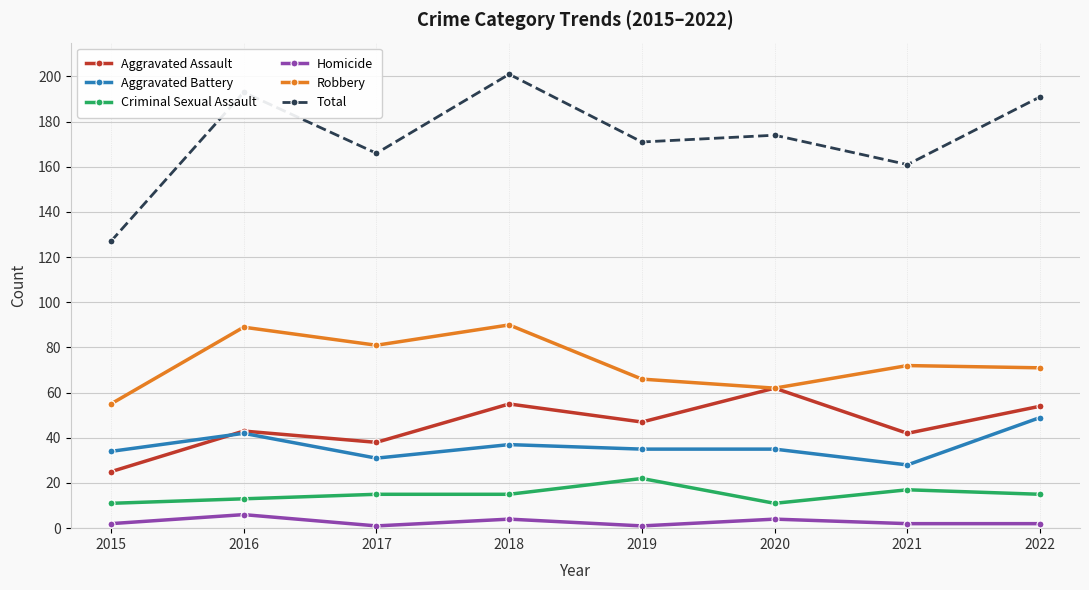

True or false: Criminal Sexual Assault and Aggravated Battery cross at least once.

False